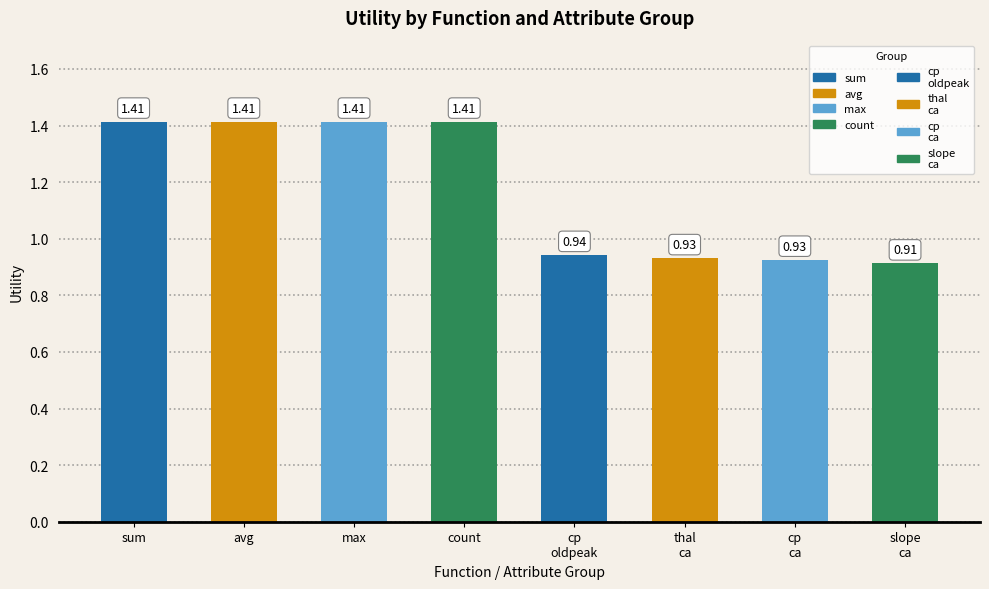

What is the average value?

1.2